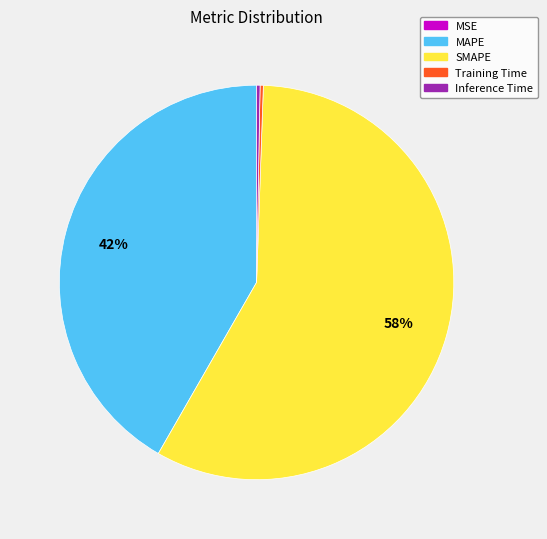

Which category has the biggest portion of the pie?

SMAPE